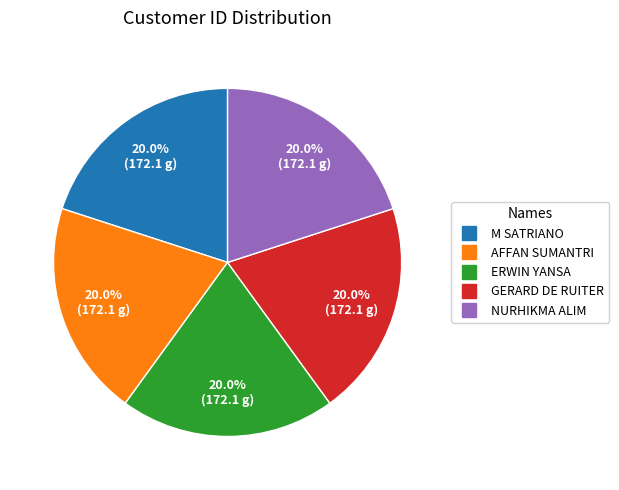

True or false: AFFAN SUMANTRI accounts for 29% of the total.

False